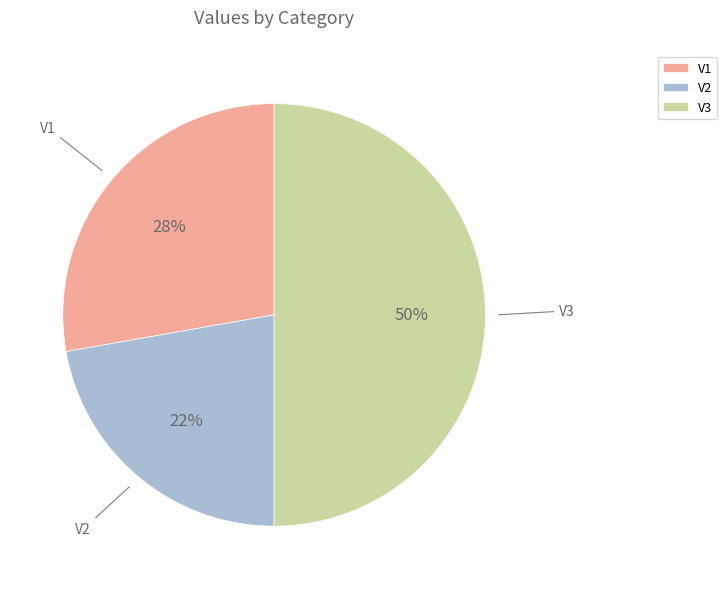

Is V2 the majority of the pie?

No